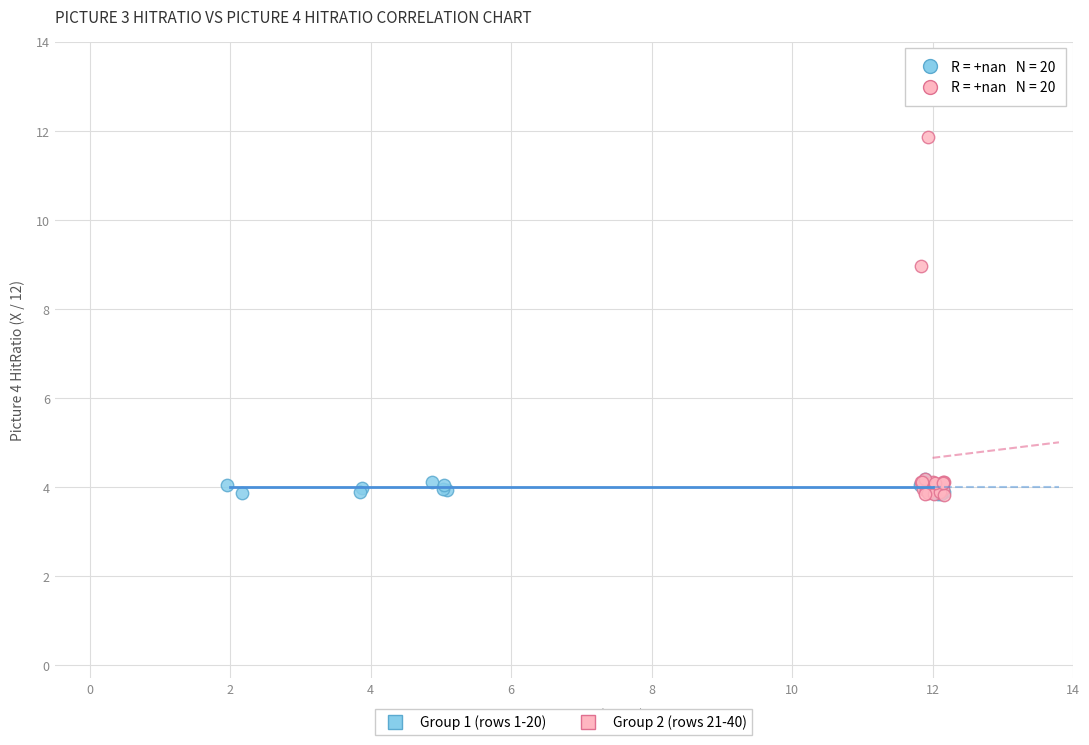

Which series contains the highest Y value?

Group 2 (rows 21-40)